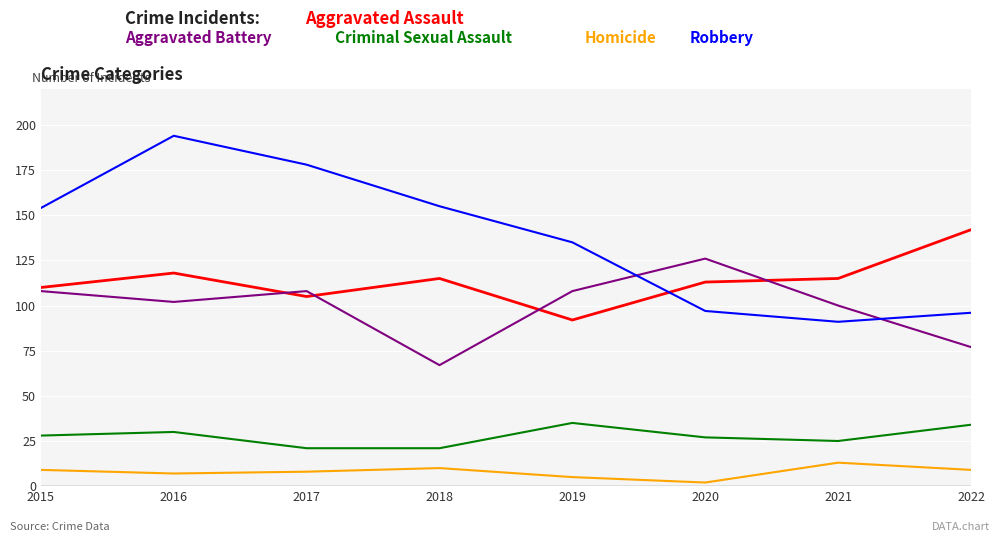

At which category is the sum across all series the highest?

2016